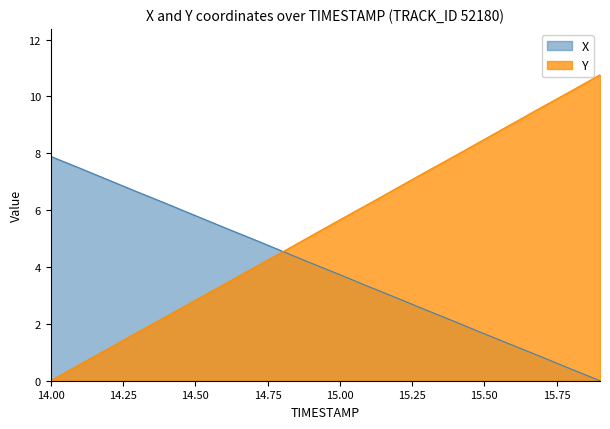

The X series shows -3.6 at 15.9. True or false?

False